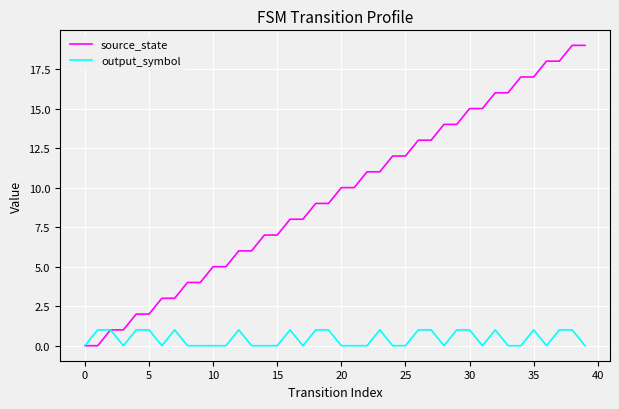

Which series has the largest total across all categories?

source_state